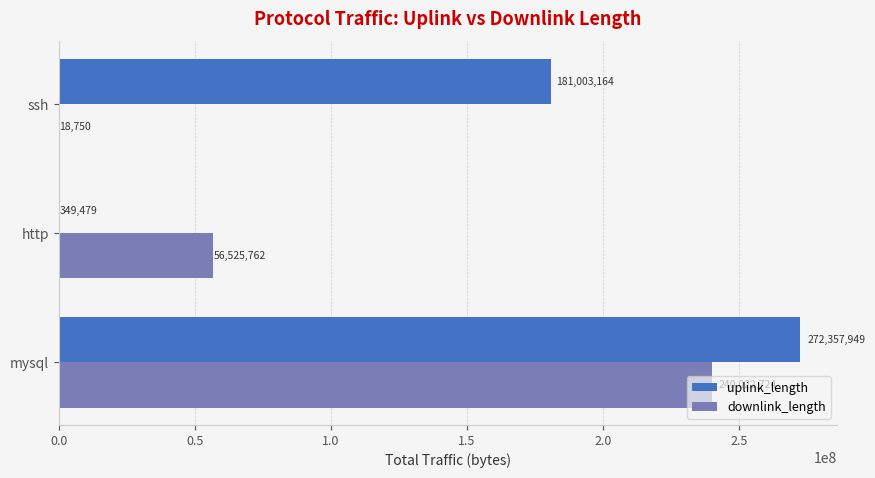

Count the number of categories in the chart.

3